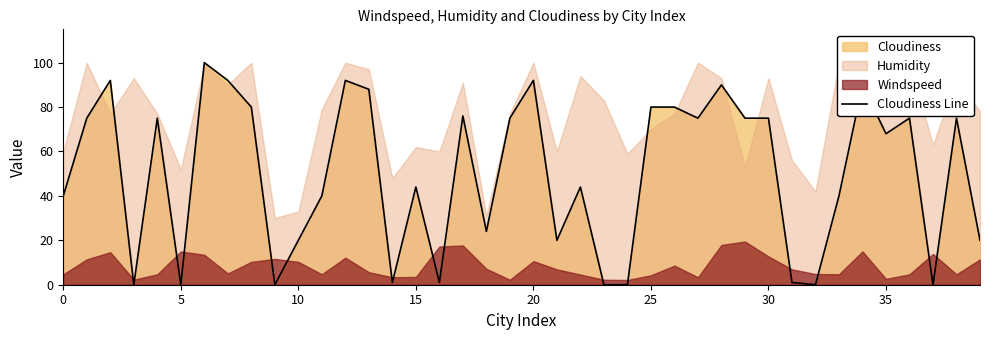

Between 27 and 18, which is larger?

27